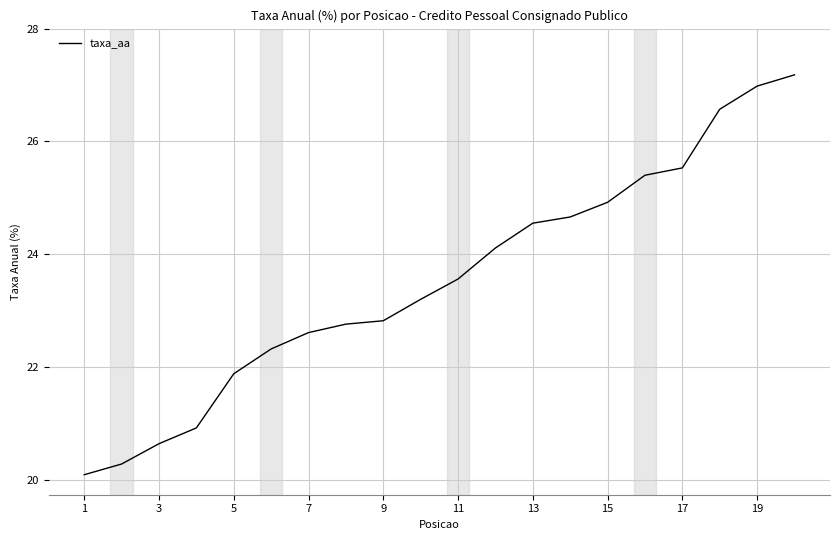

What is the smallest value displayed?

20.1